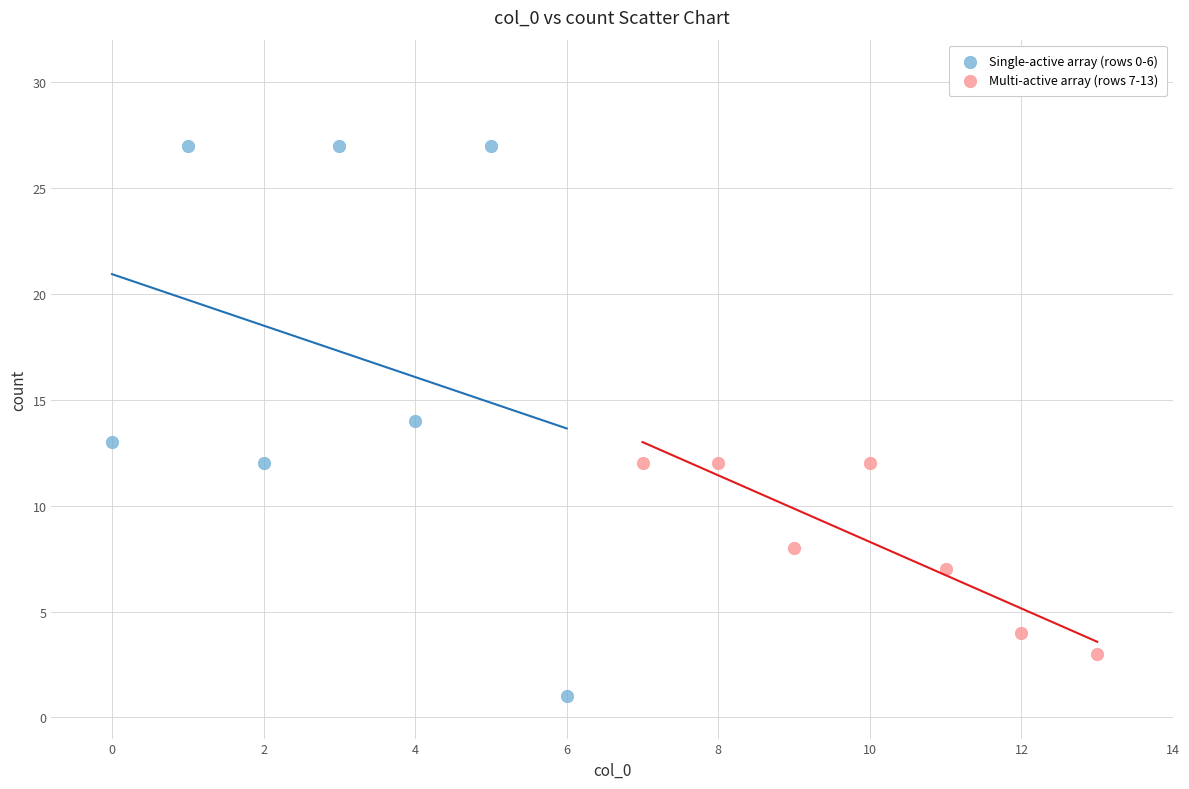

Which series reaches the maximum Y coordinate?

Single-active array (rows 0-6)